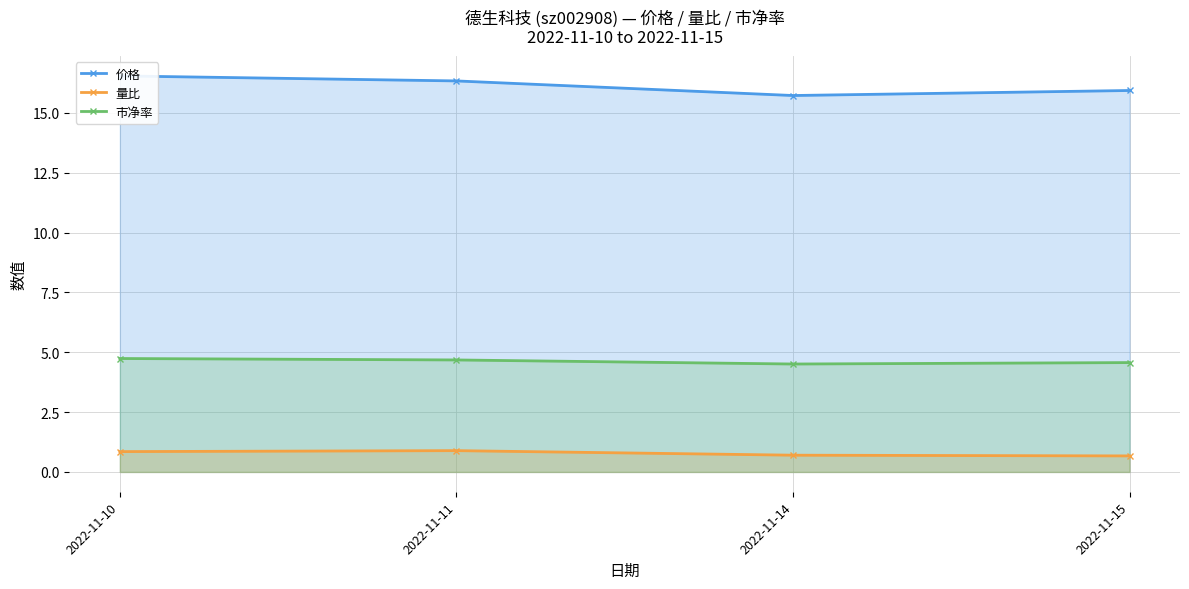

At how many categories does at least one series exceed 15?

4